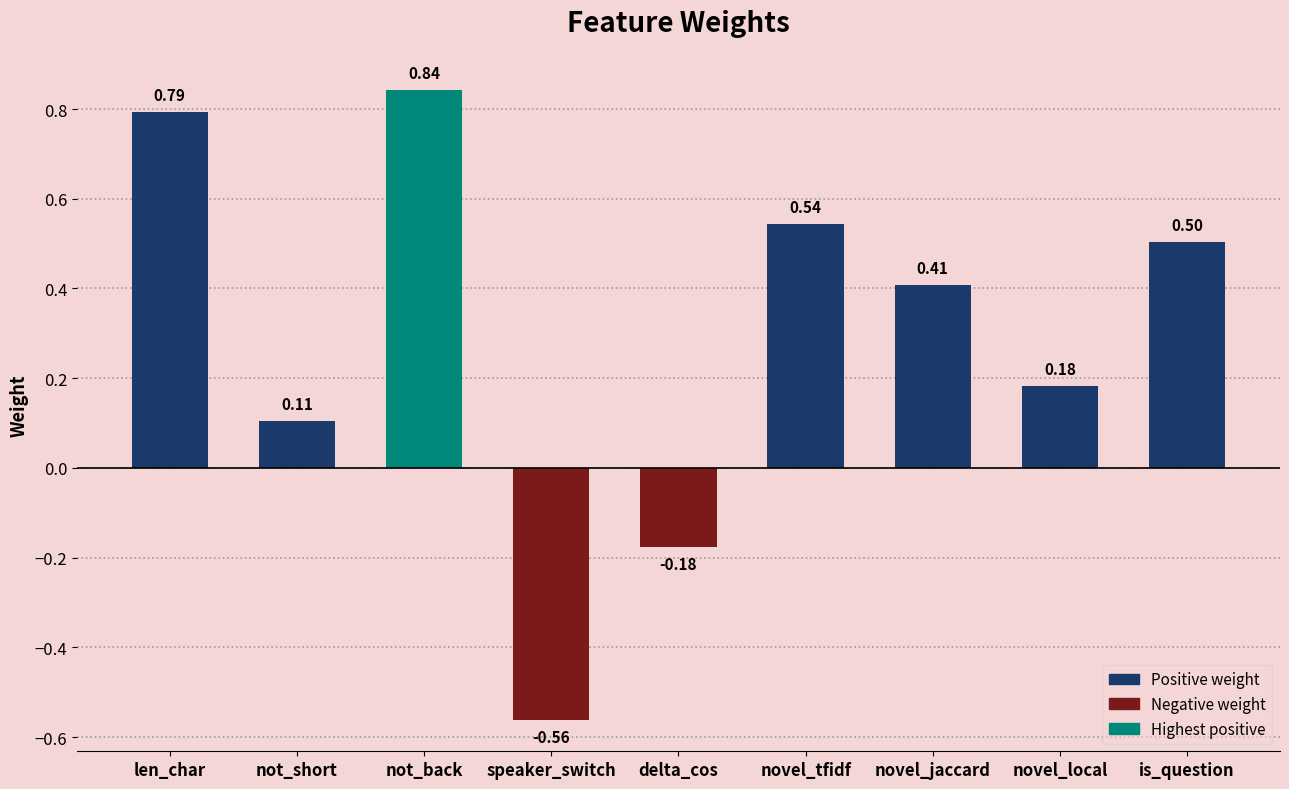

What is the difference between the maximum and minimum values?

1.4